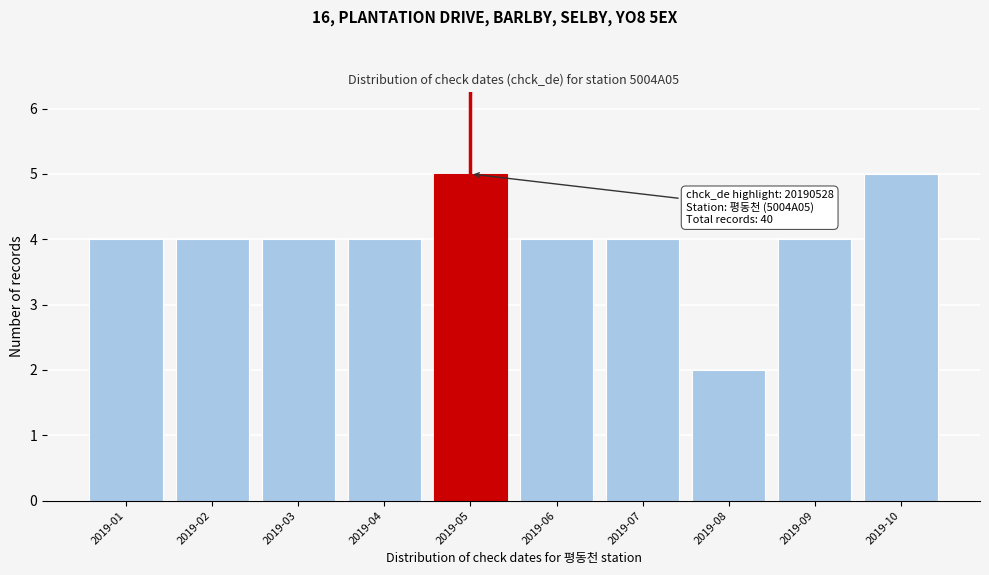

Reading right to left, transcribe all the data shown in this chart.

5	4	2	4	4	5	4	4	4	4